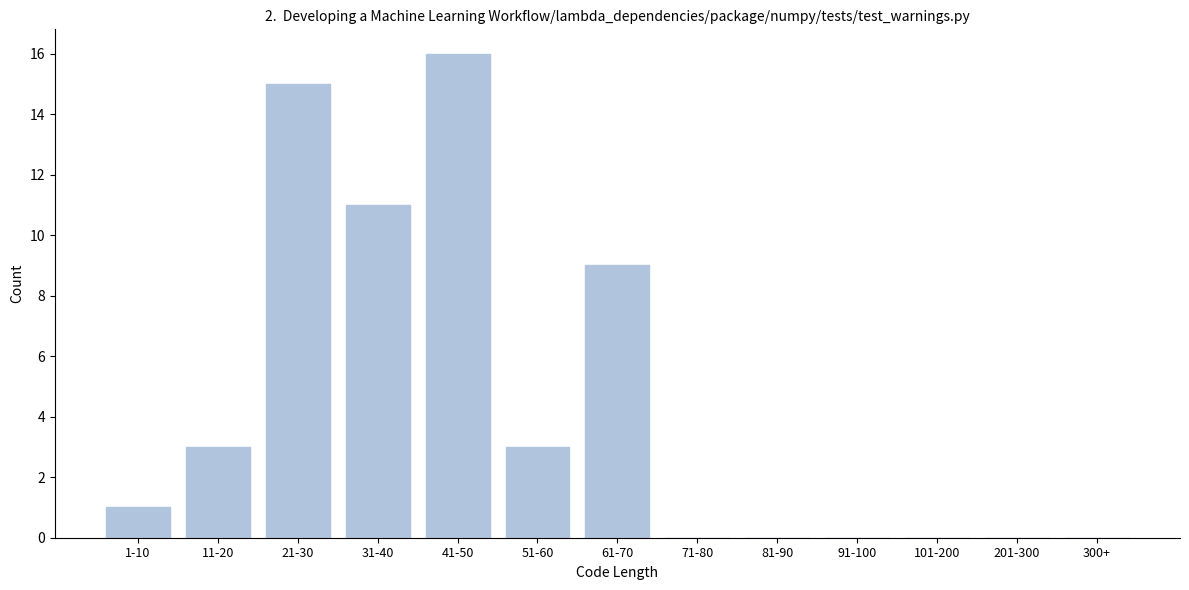

Reading right to left, list all the values displayed in this chart.

300+=0	201-300=0	101-200=0	91-100=0	81-90=0	71-80=0	61-70=9	51-60=3	41-50=16	31-40=11	21-30=15	11-20=3	1-10=1